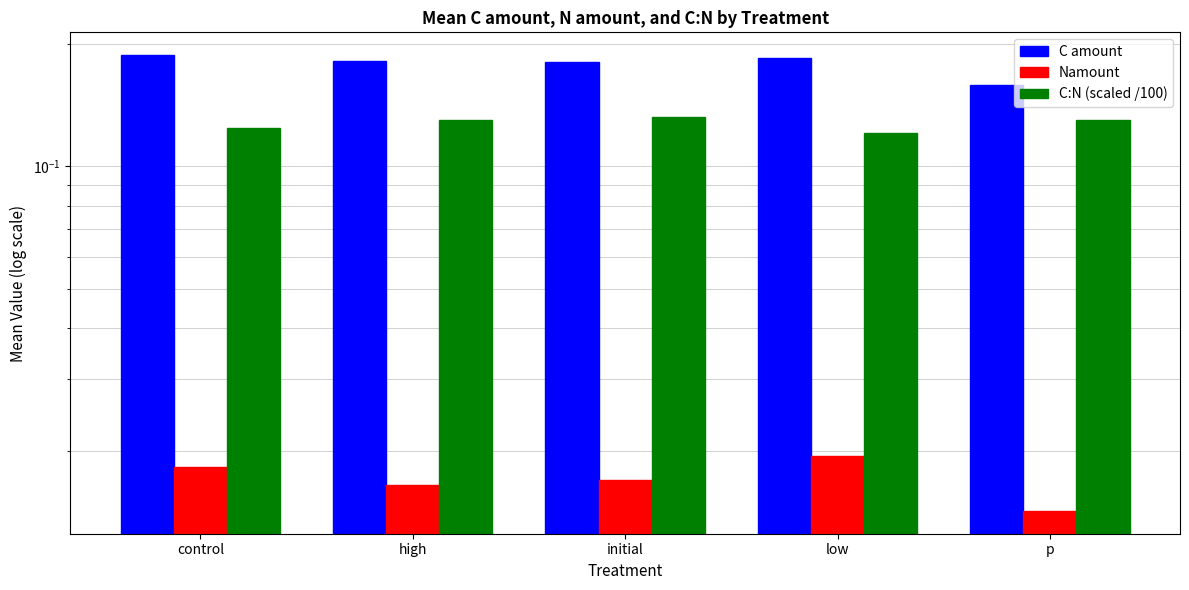

True or false: C amount has a value of 0.3 at initial.

False